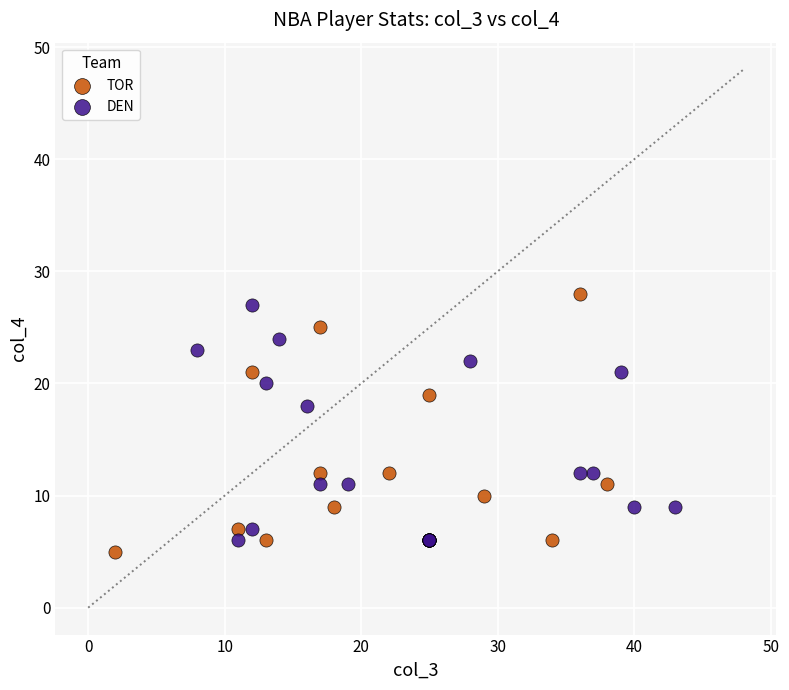

Which series reaches the maximum Y coordinate?

TOR